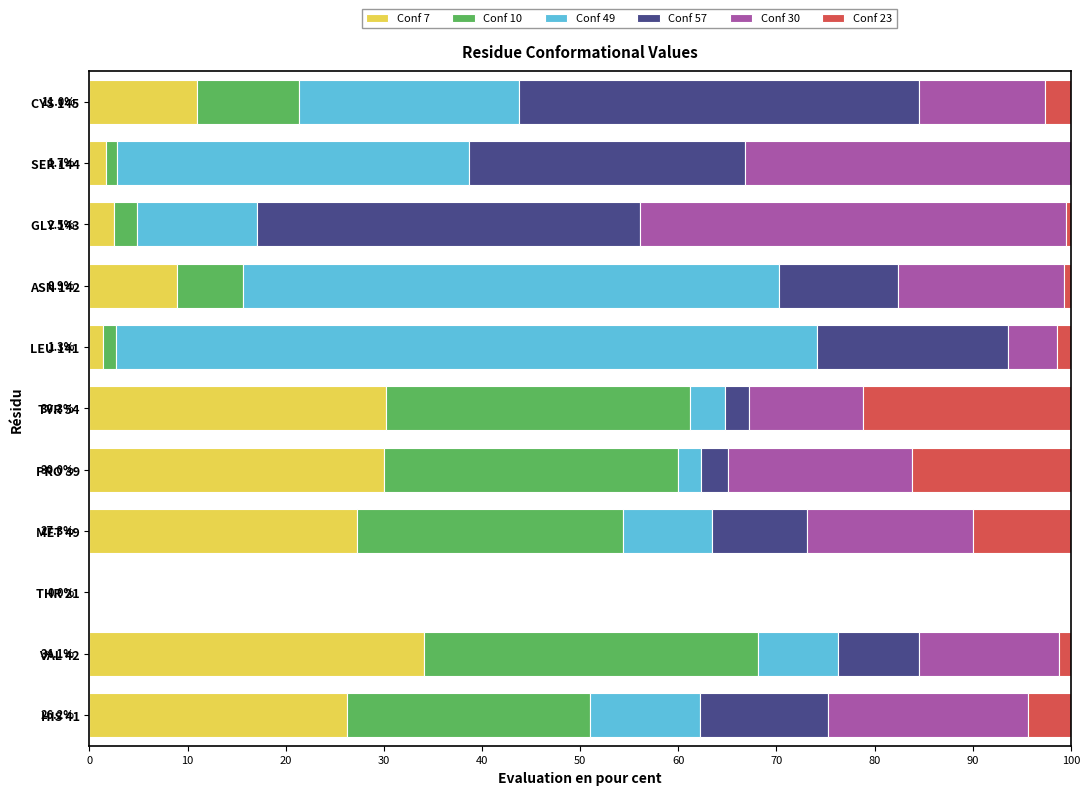

The Conf 7 series shows 34.1 at VAL 42. True or false?

True